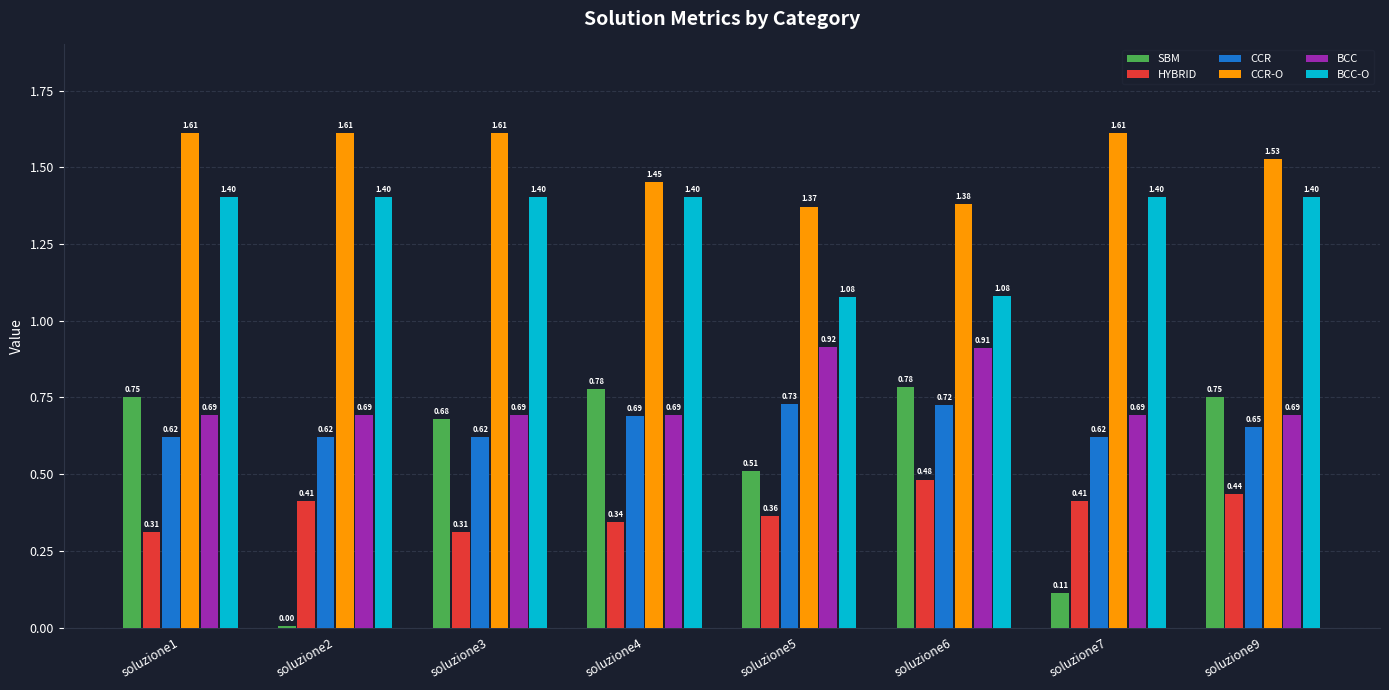

Between soluzione4 and soluzione5, which series saw the biggest shift?

BCC-O